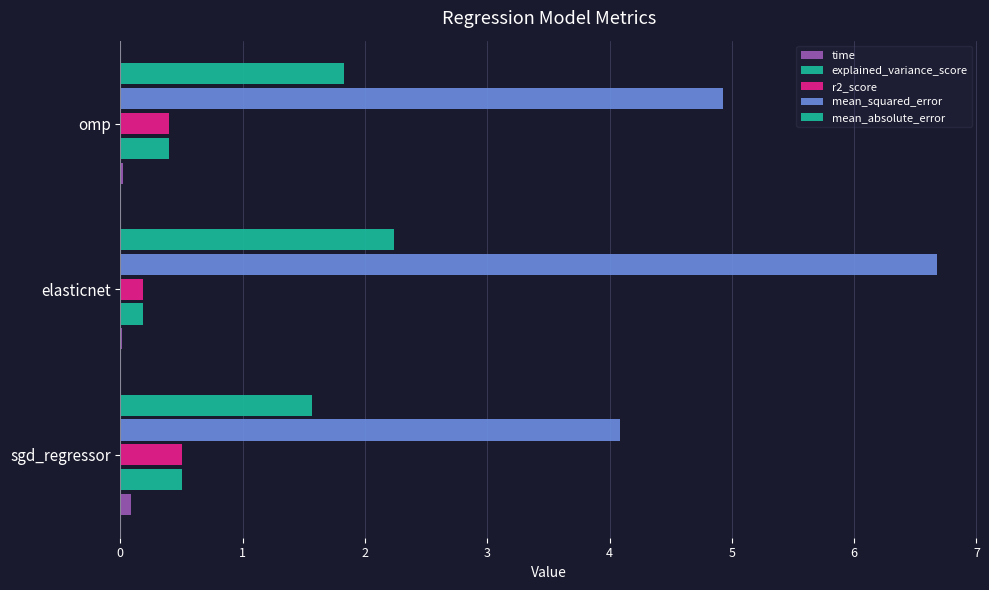

How many categories are shown in the chart?

3